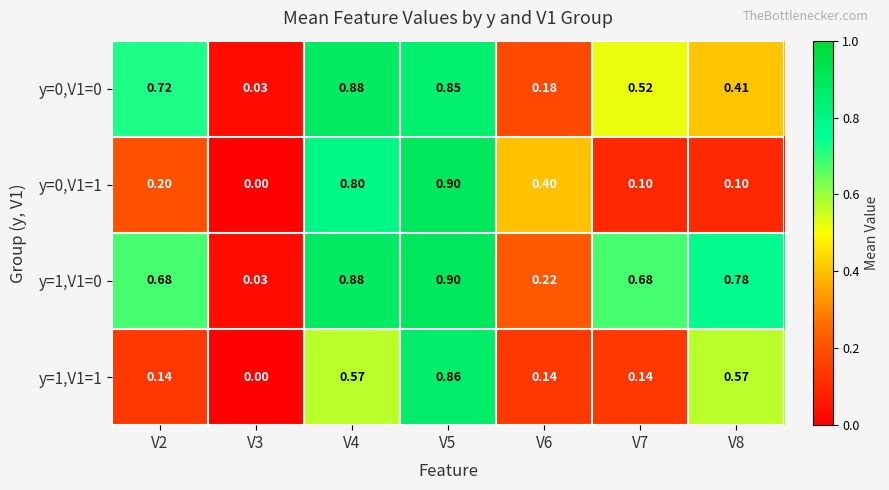

Is the value of y=1,V1=1 at V7 greater than the value of y=0,V1=1 at V8?

Yes